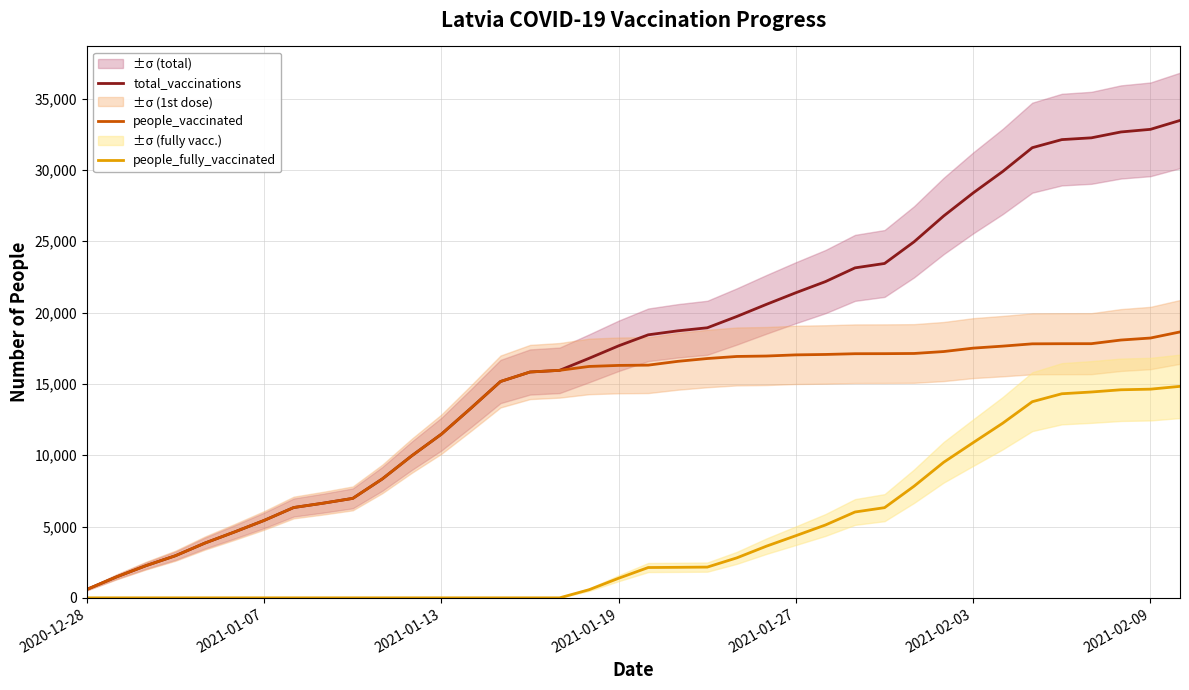

Rank the series by their maximum value, from lowest to highest.

people_fully_vaccinated, people_vaccinated, total_vaccinations